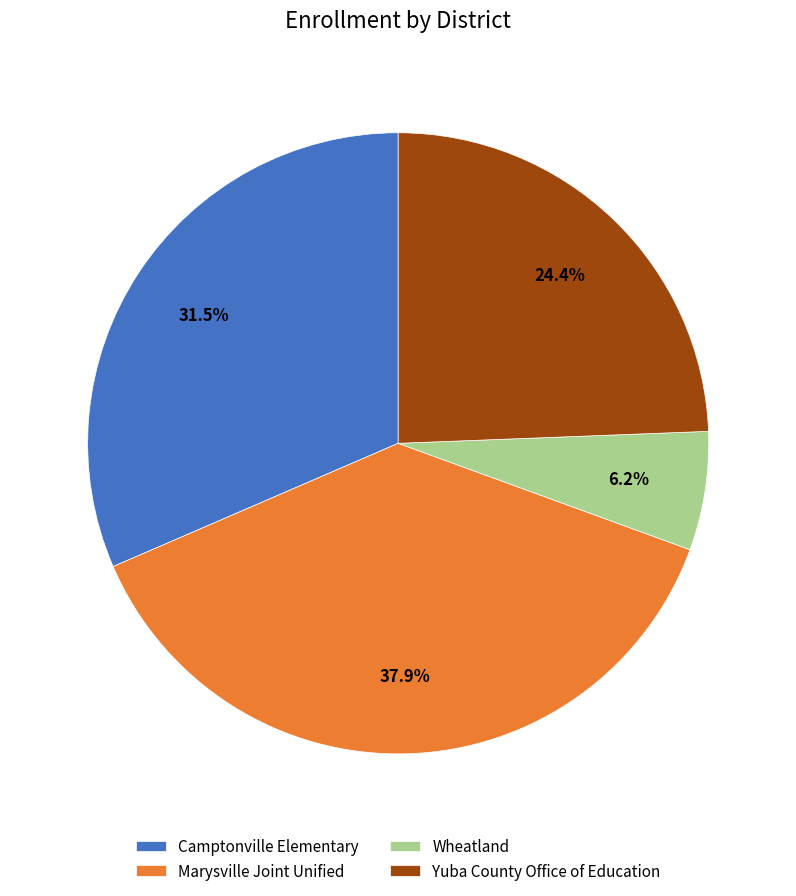

Rank the categories by value from lowest to highest.

Wheatland, Yuba County Office of Education, Camptonville Elementary, Marysville Joint Unified